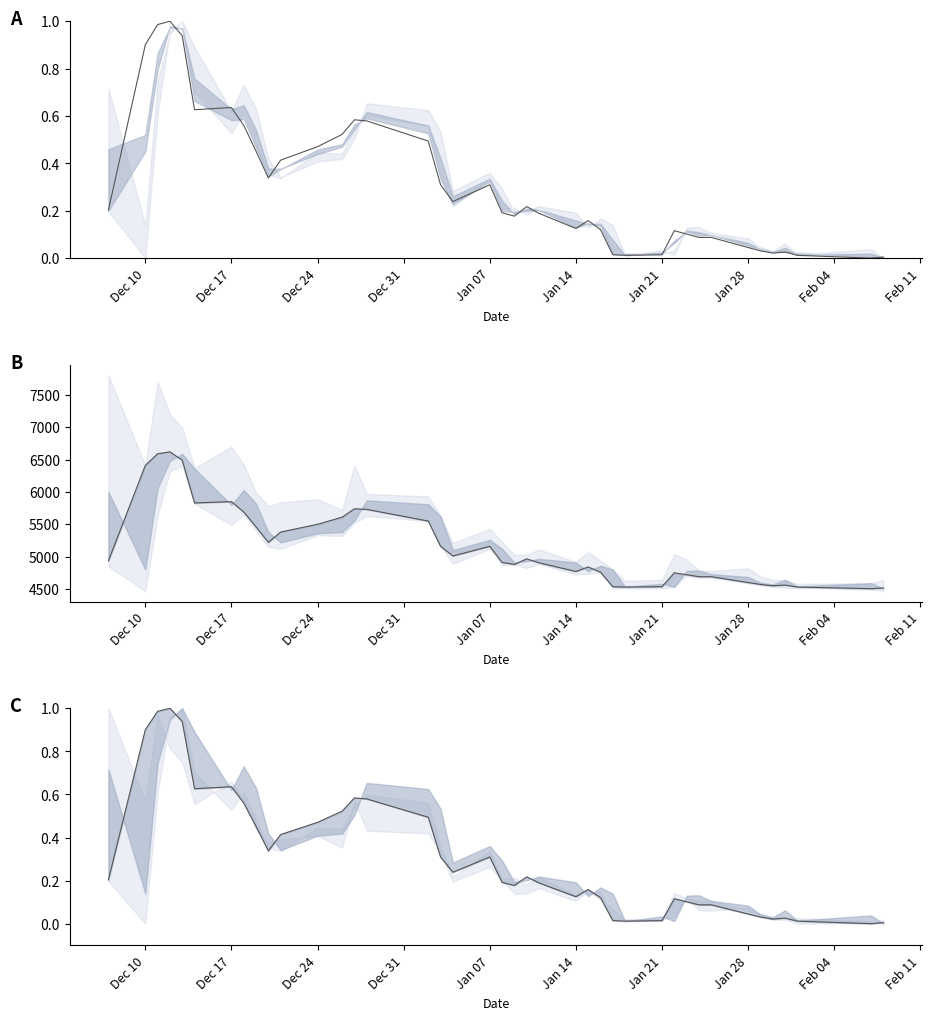

How many series are shown in this chart?

2